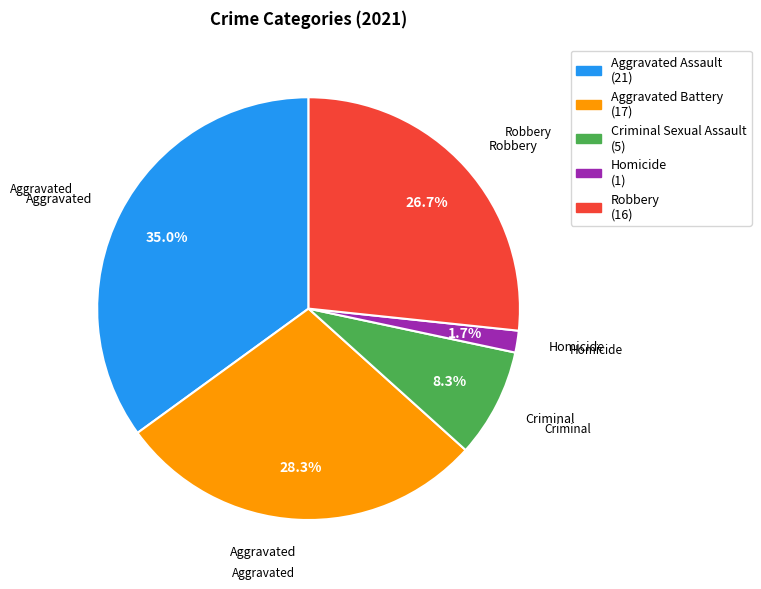

What is the largest slice in the pie chart?

Aggravated Assault